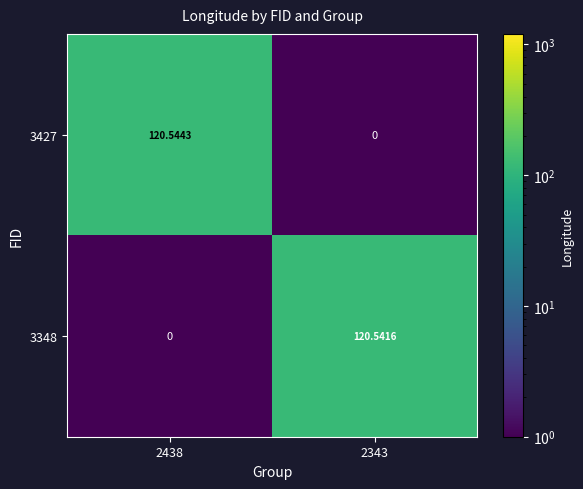

What is the minimum value shown in the chart?

0.0